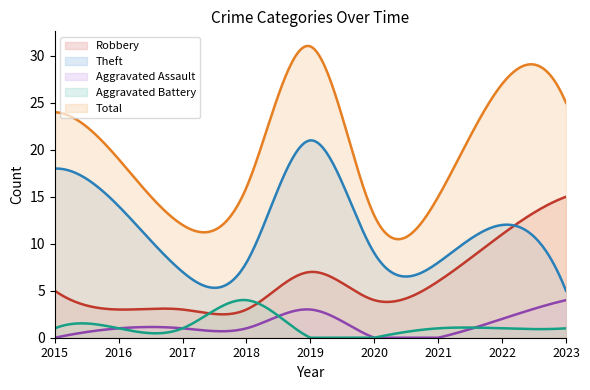

What is the spread (max minus min) of values at 2018?

15